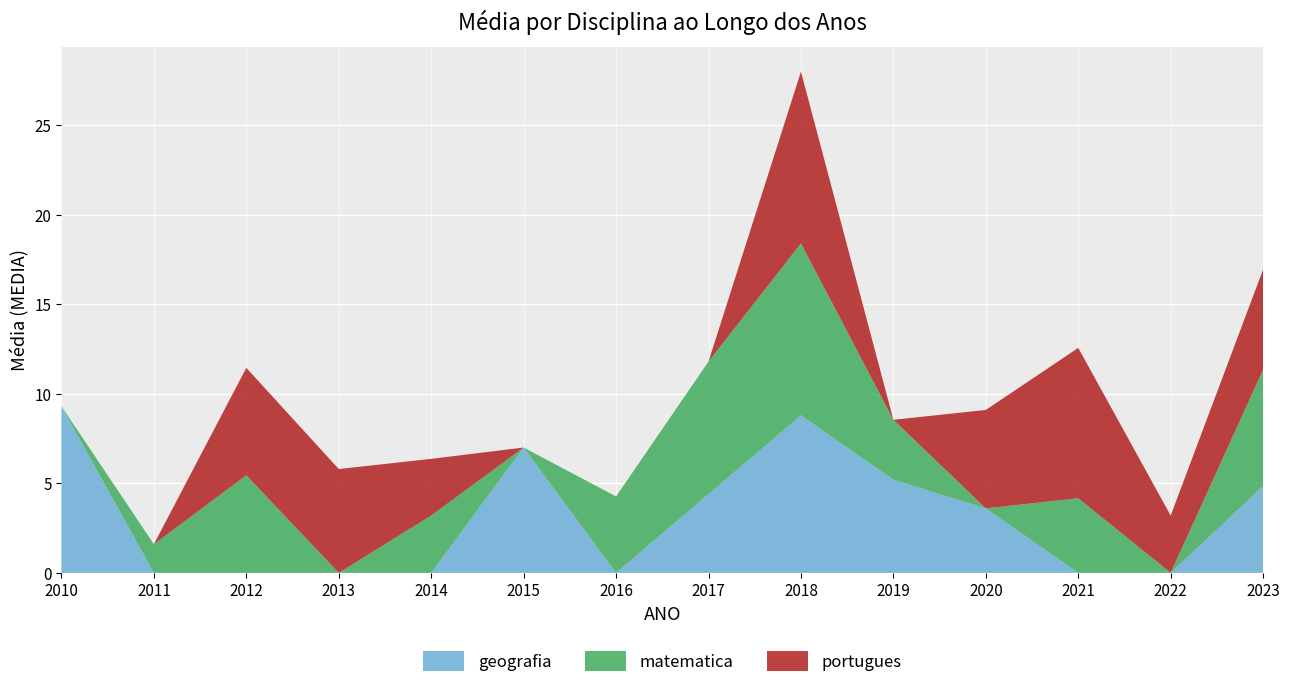

At which category is the sum across all series the highest?

2018